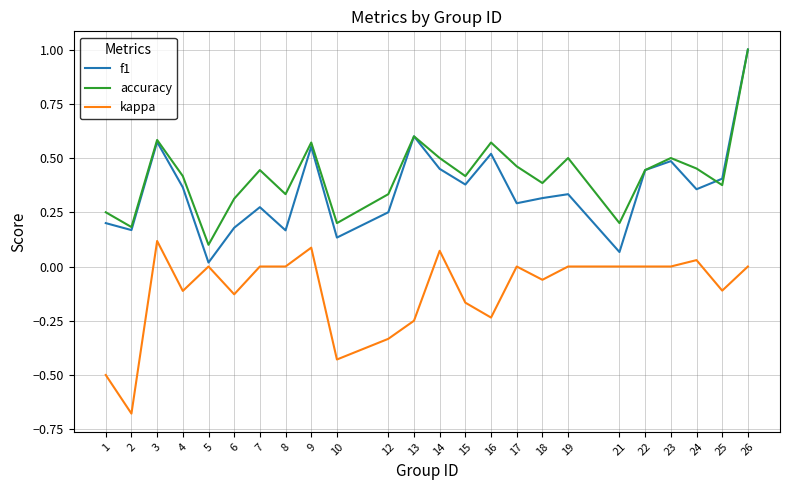

True or false: accuracy has a value of 0.0 at 21.

False